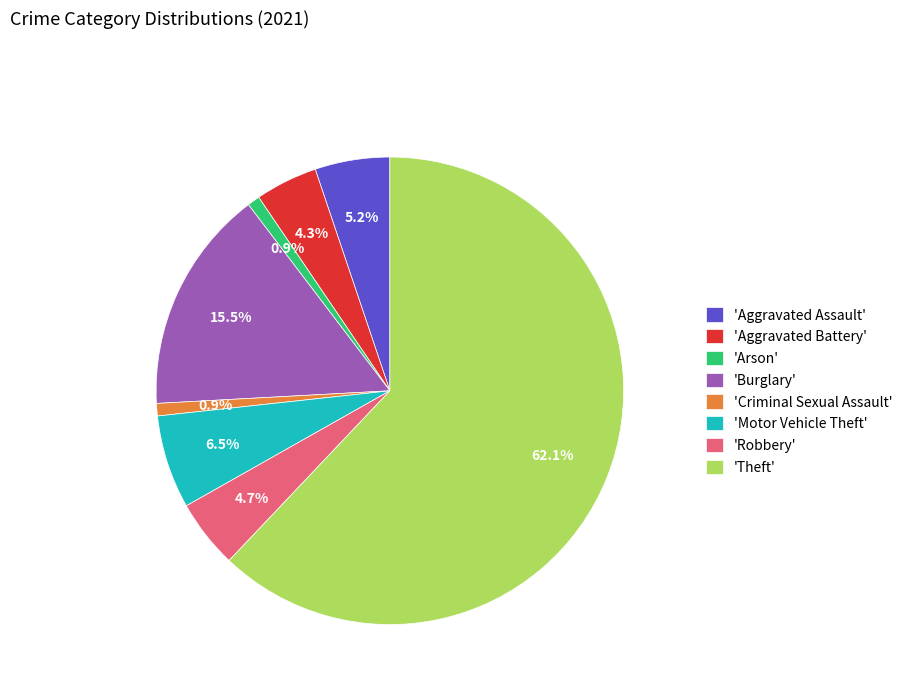

Approximately how many times larger is the value at 'Aggravated Battery' compared to 'Robbery'?

0.9